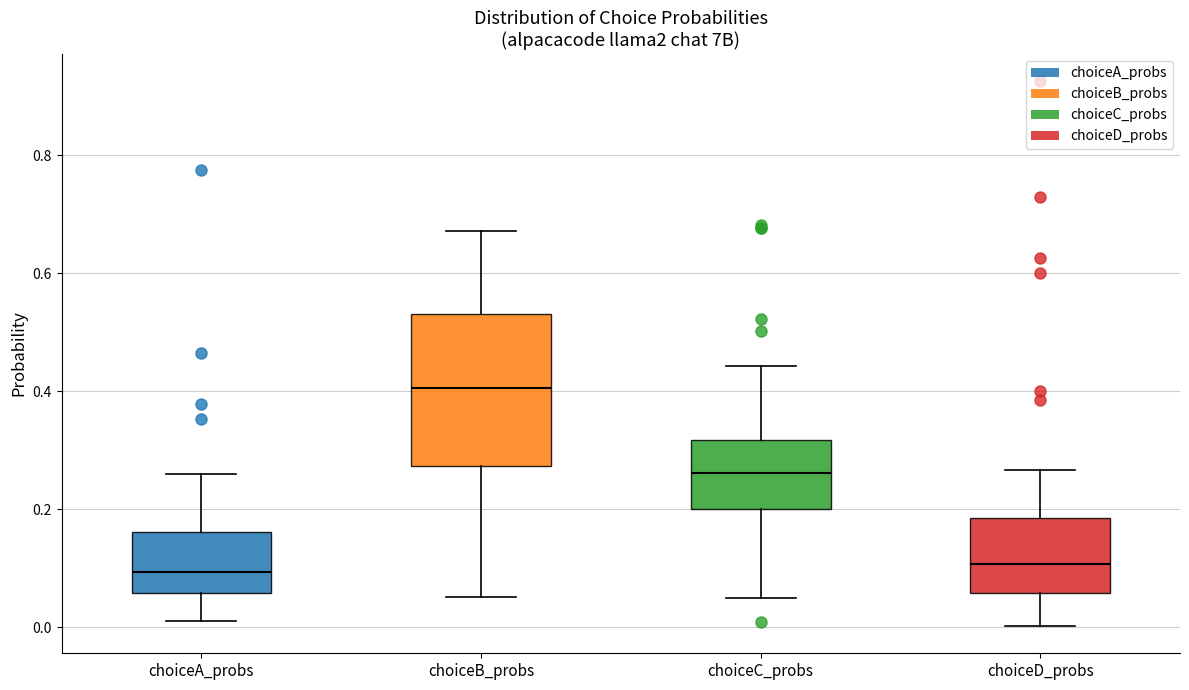

Which box has the highest median line?

choiceB_probs